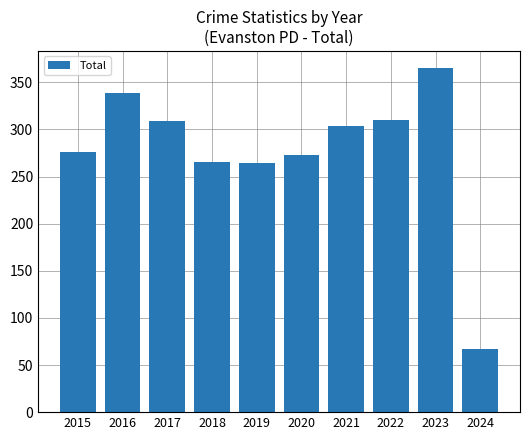

What is the ratio of the value at 2018 to the value at 2020?

1.0